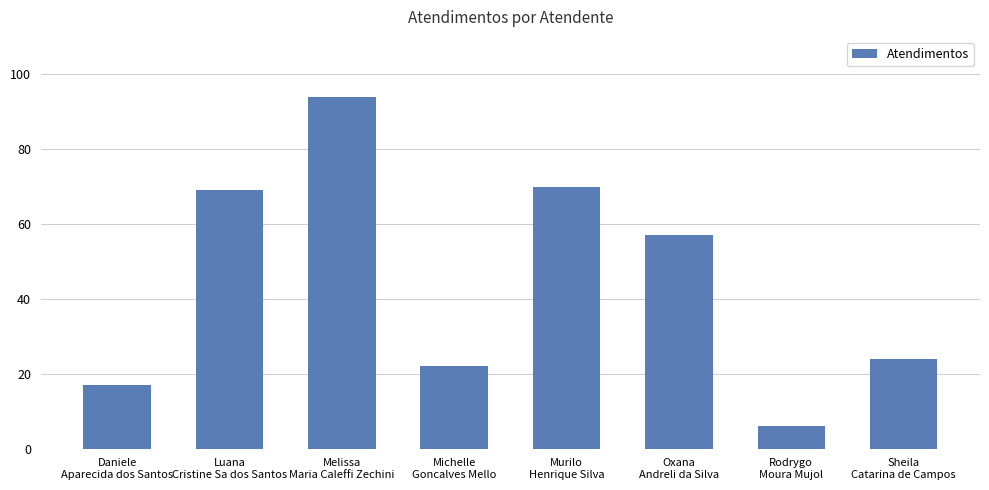

What is the difference between the maximum and second lowest values?

77